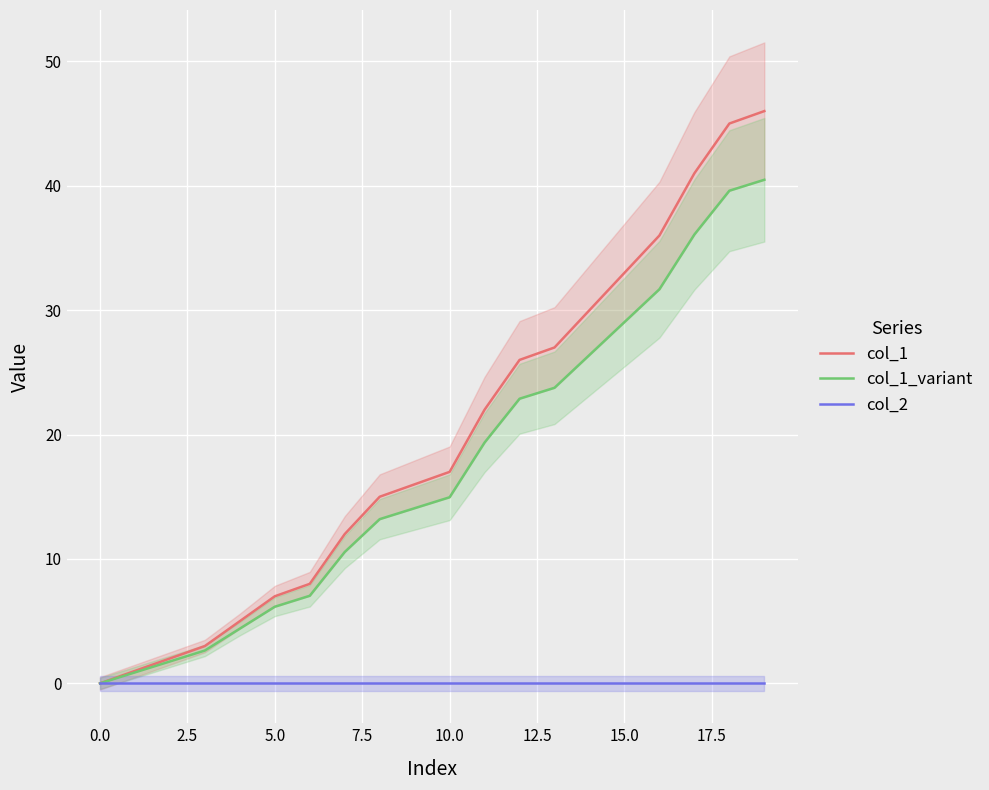

True or false: col_1_variant and col_1 cross at least once.

False